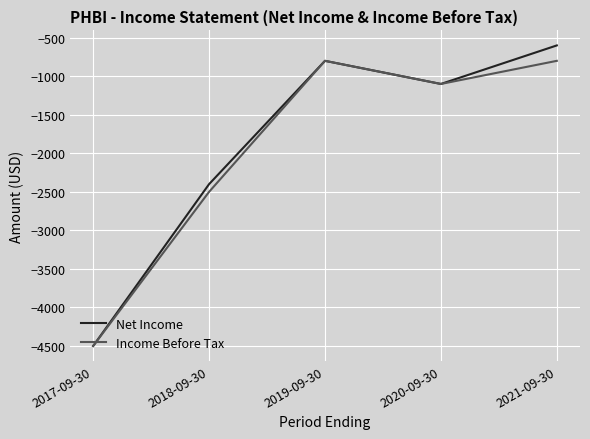

What is the total value across all series at 2019-09-30?

-1600